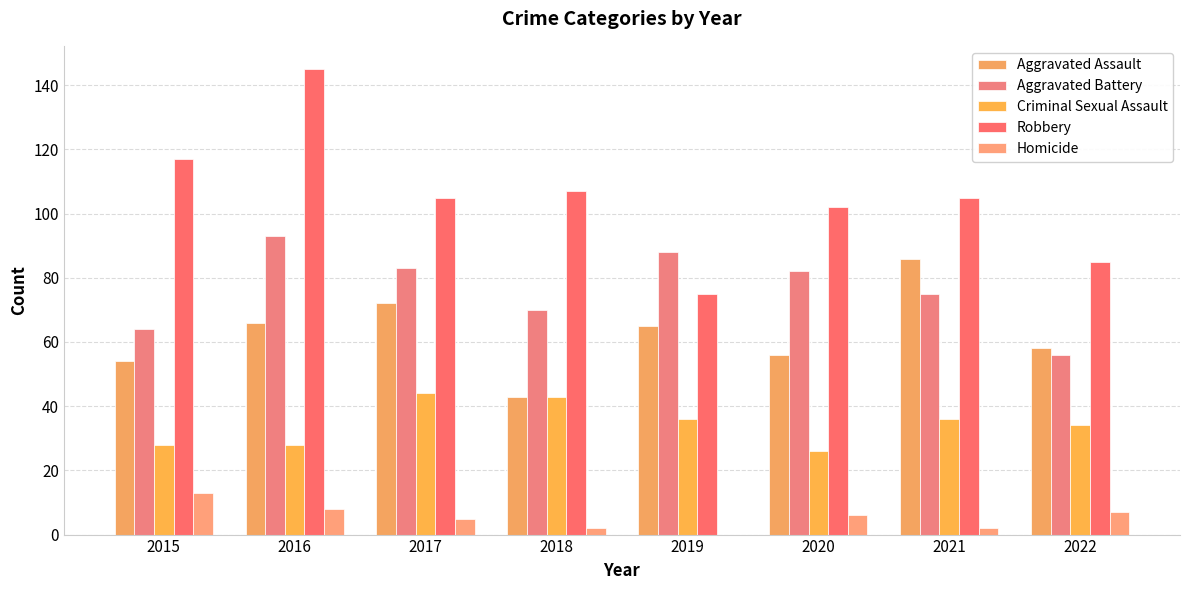

Count the number of data series in this chart.

5